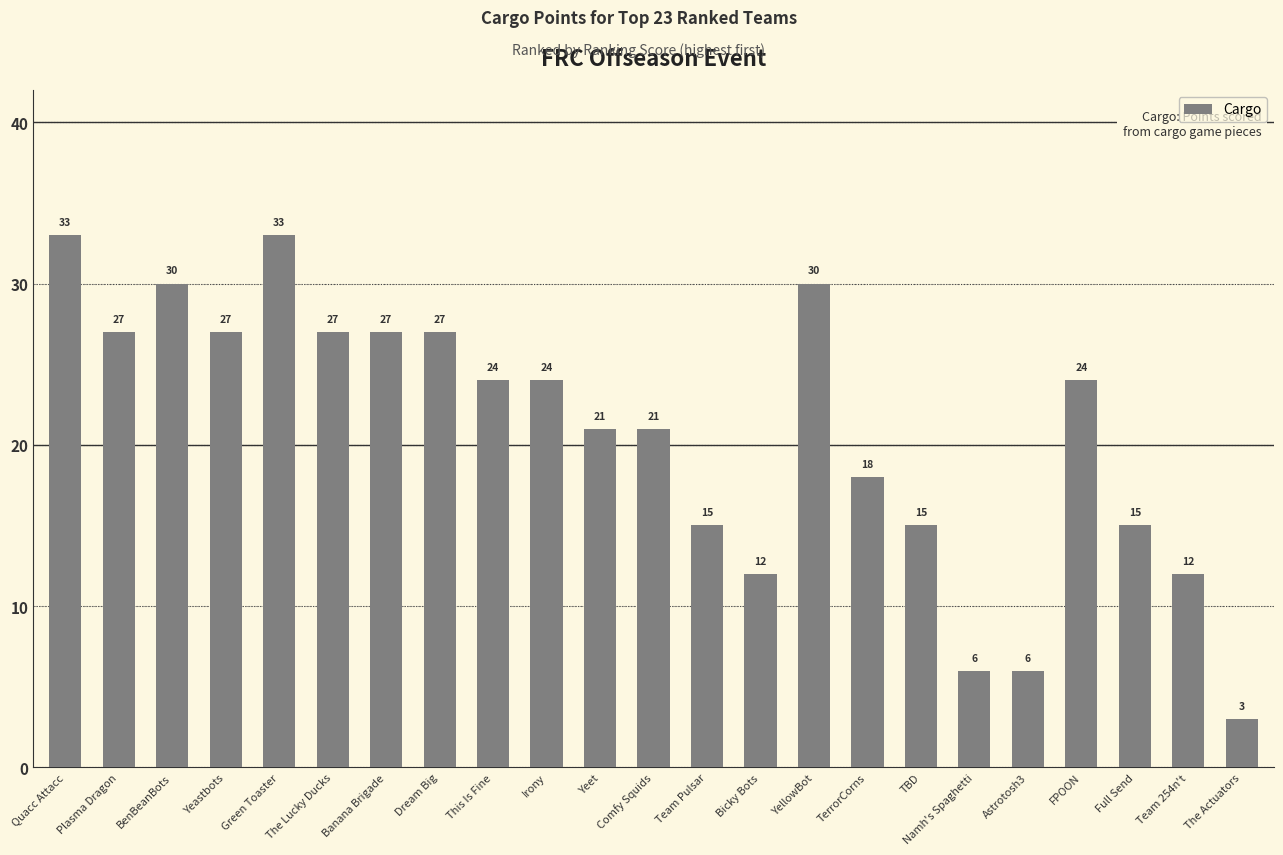

Is it true that the value at Yeastbots is 27?

True